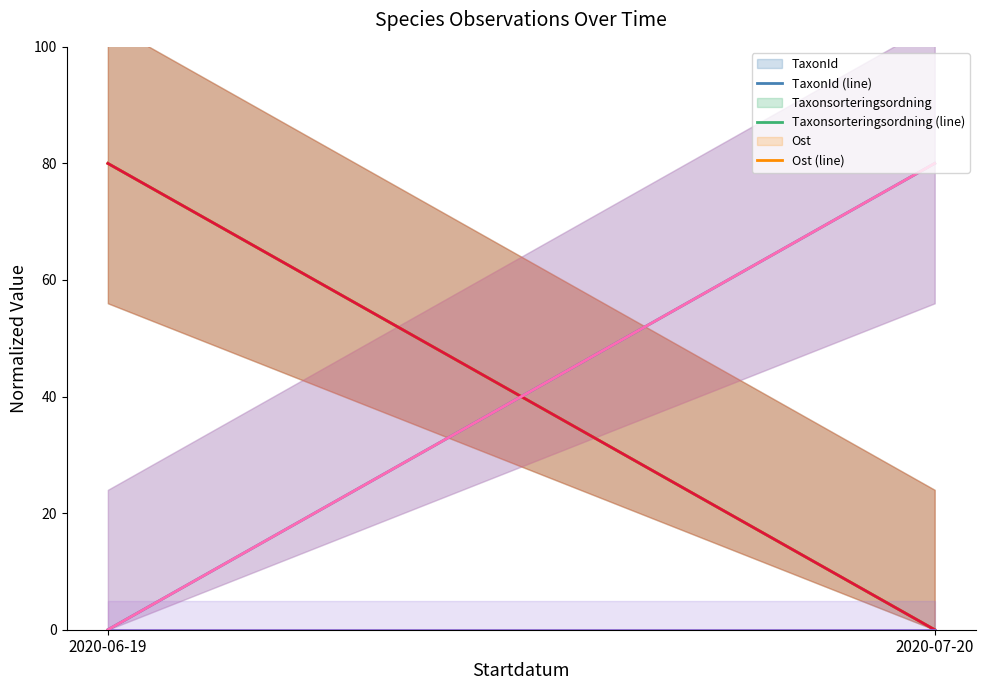

How many positive values does the Taxonsorteringsordning (line) series have?

1